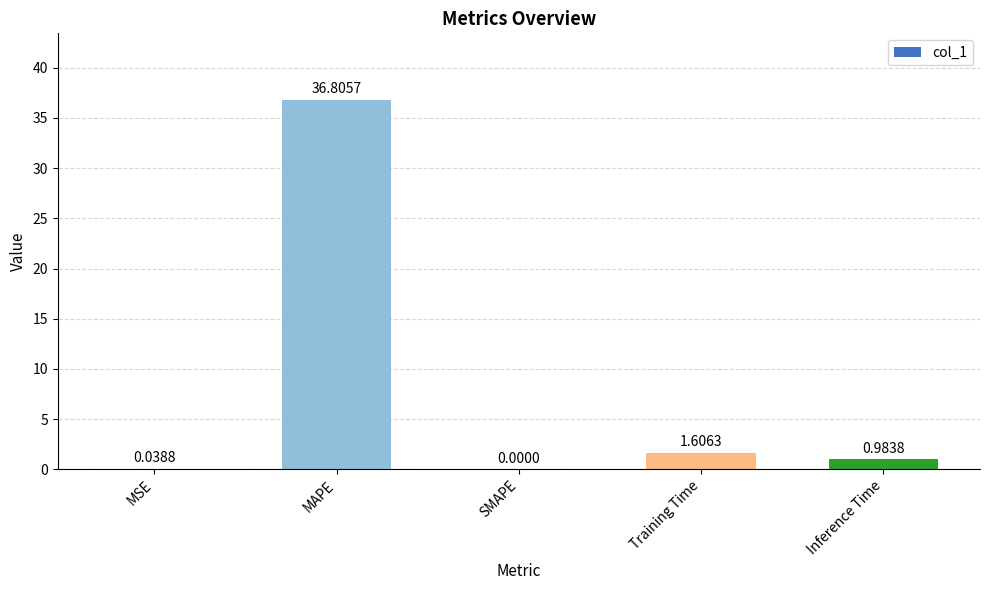

Does the chart contain stacked bars?

No